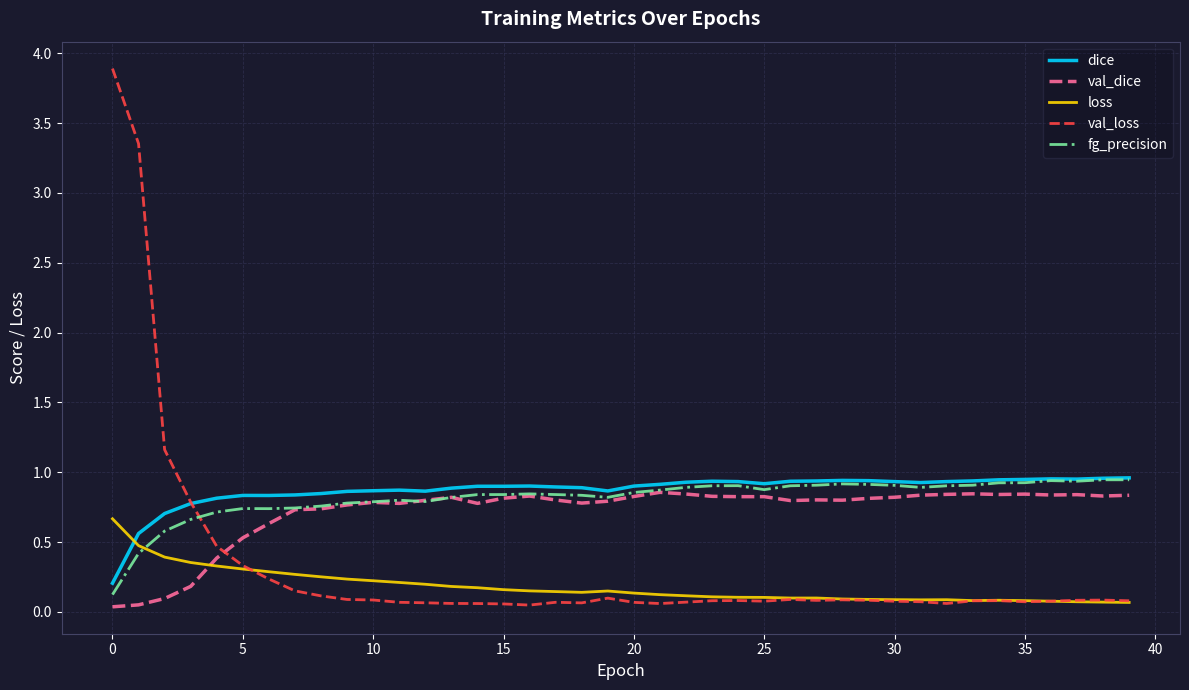

Which series has the largest range (max minus min)?

val_loss